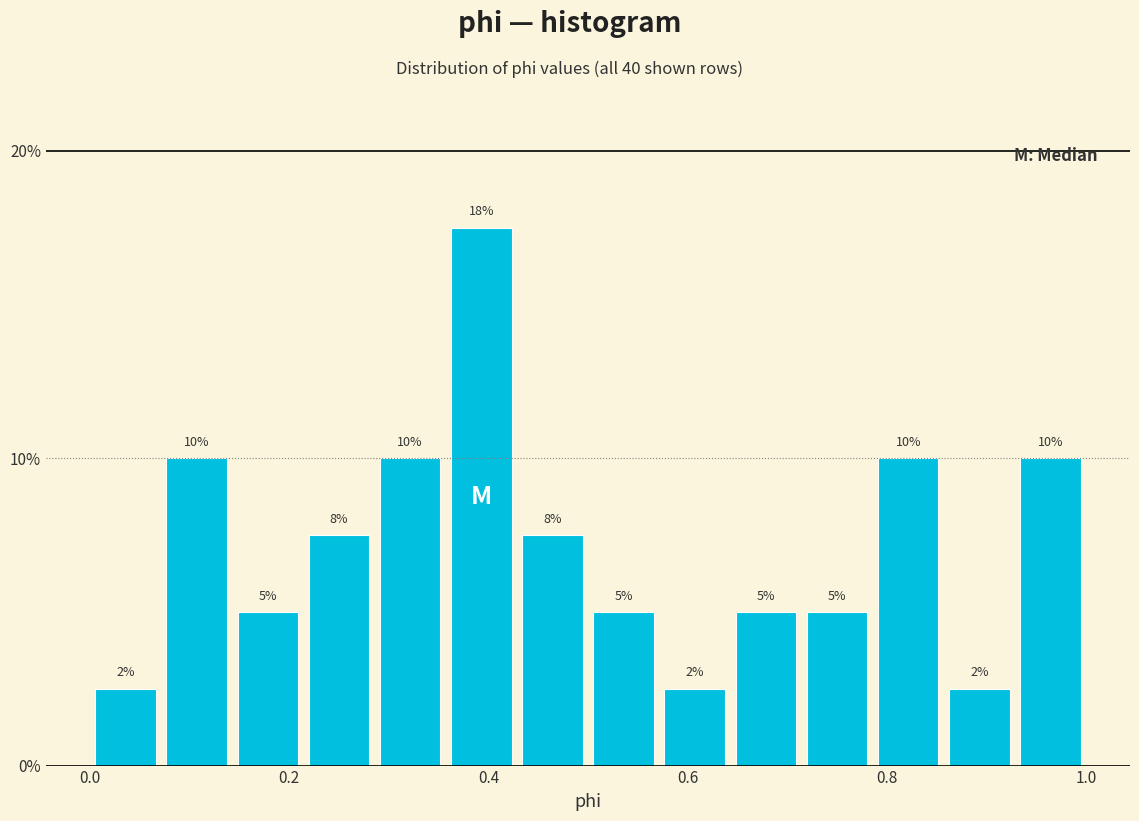

Read against the x-axis, roughly where is the centre of the tallest bar?

0.40